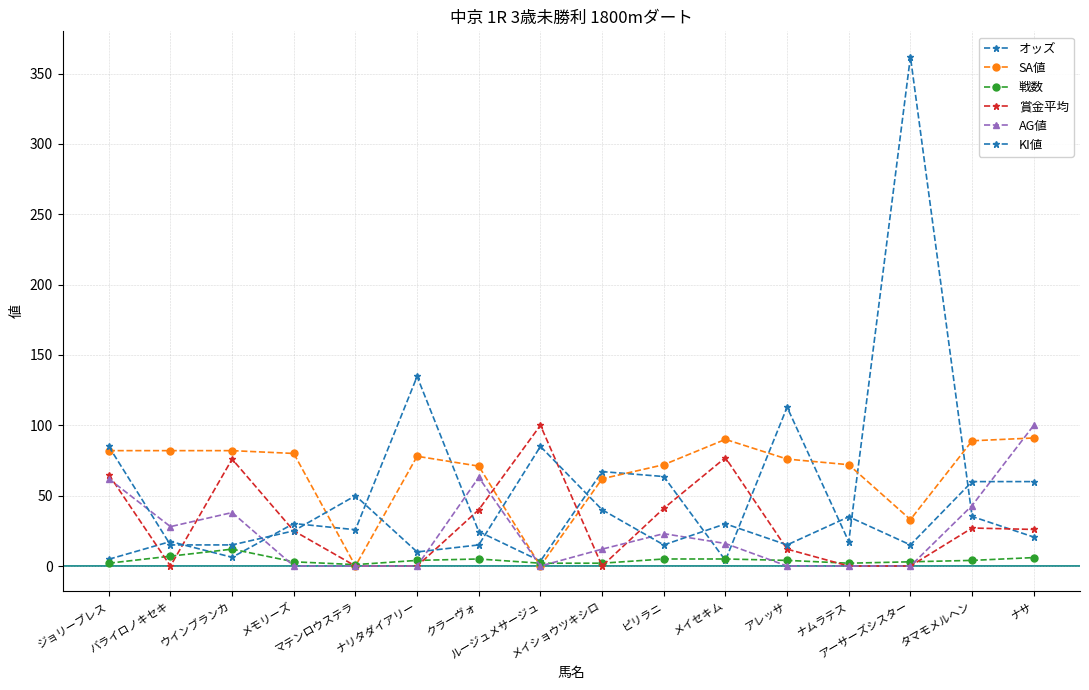

Does the chart have visible grid lines?

Yes